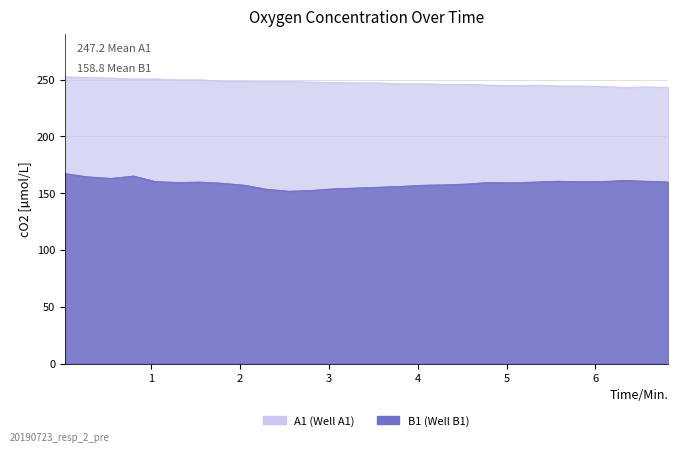

How many categories are shown in the chart?

28